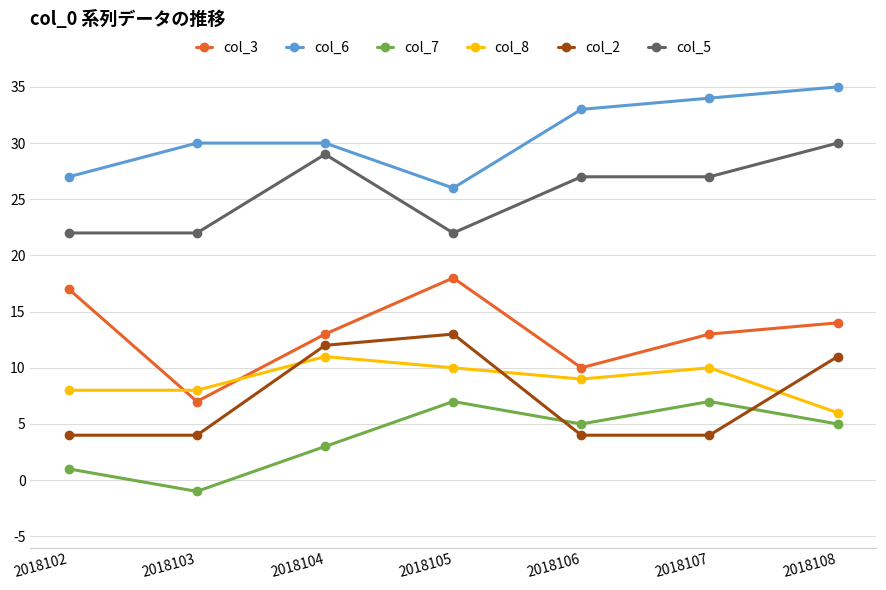

Does the chart display data point markers on the line(s)?

Yes